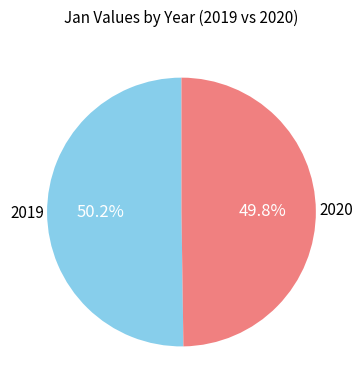

How many segments does this pie chart have?

2